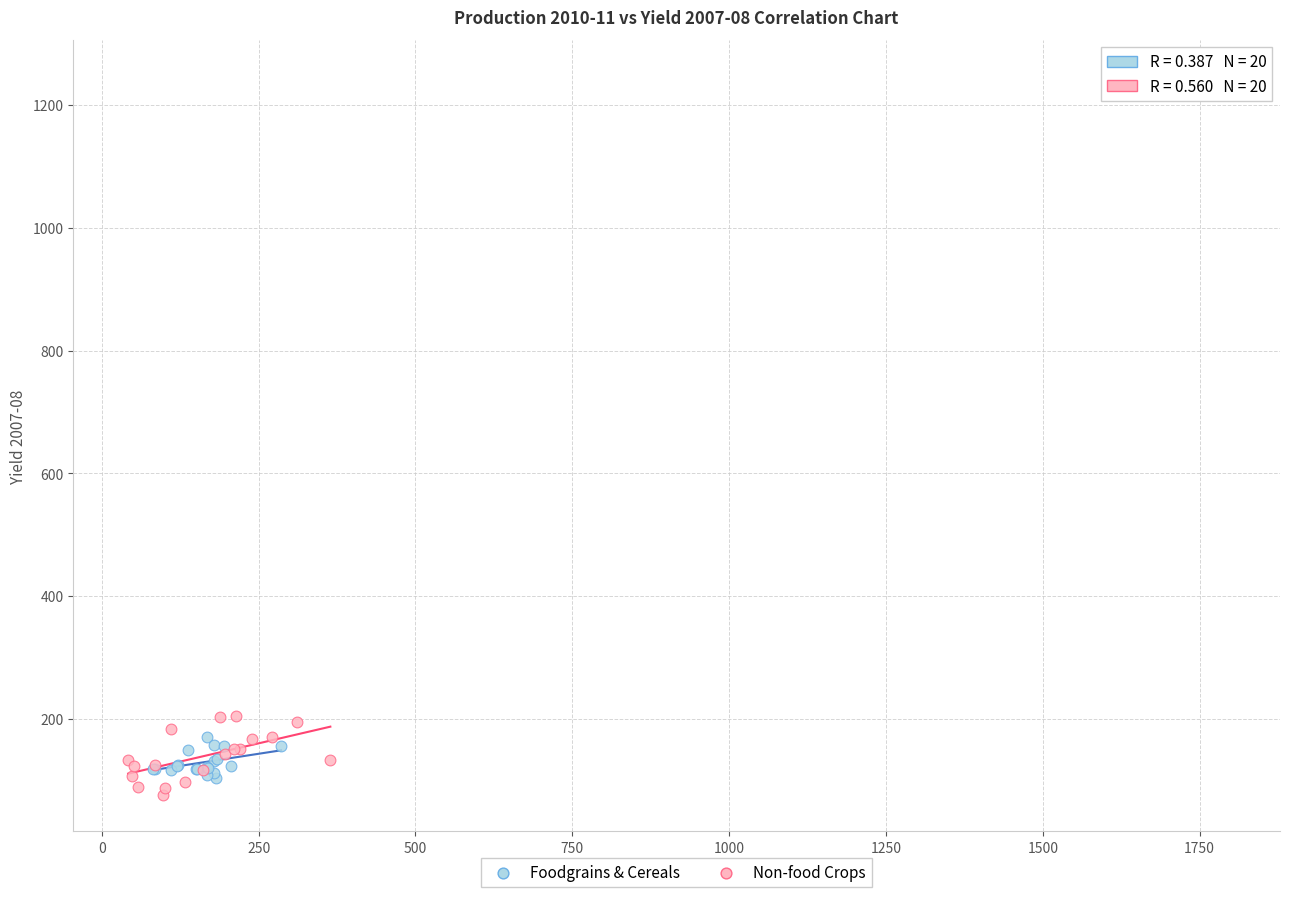

Which series contains the highest Y value?

Non-food Crops